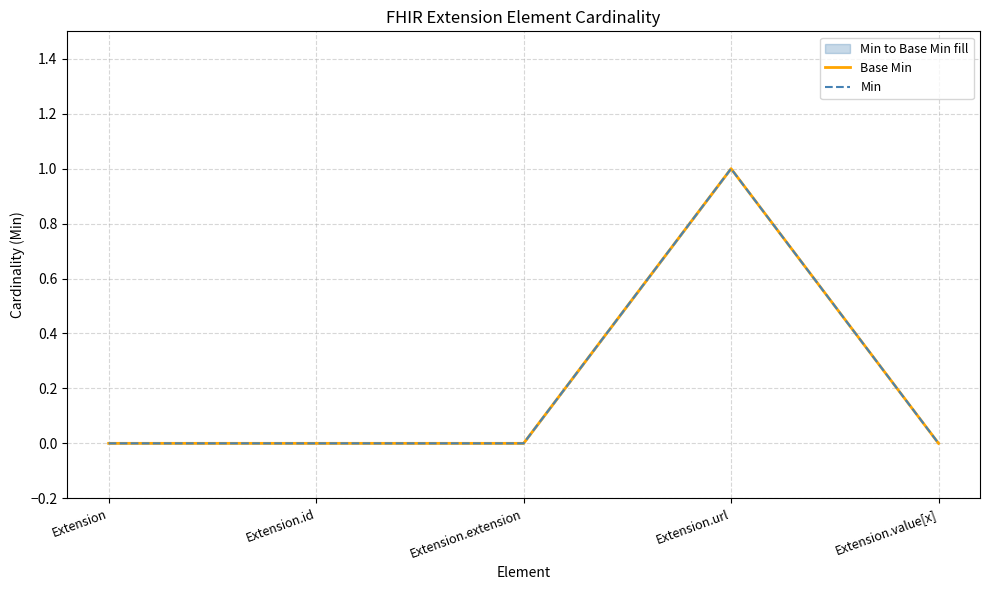

What are all the series names shown in the legend?

Base Min, Min